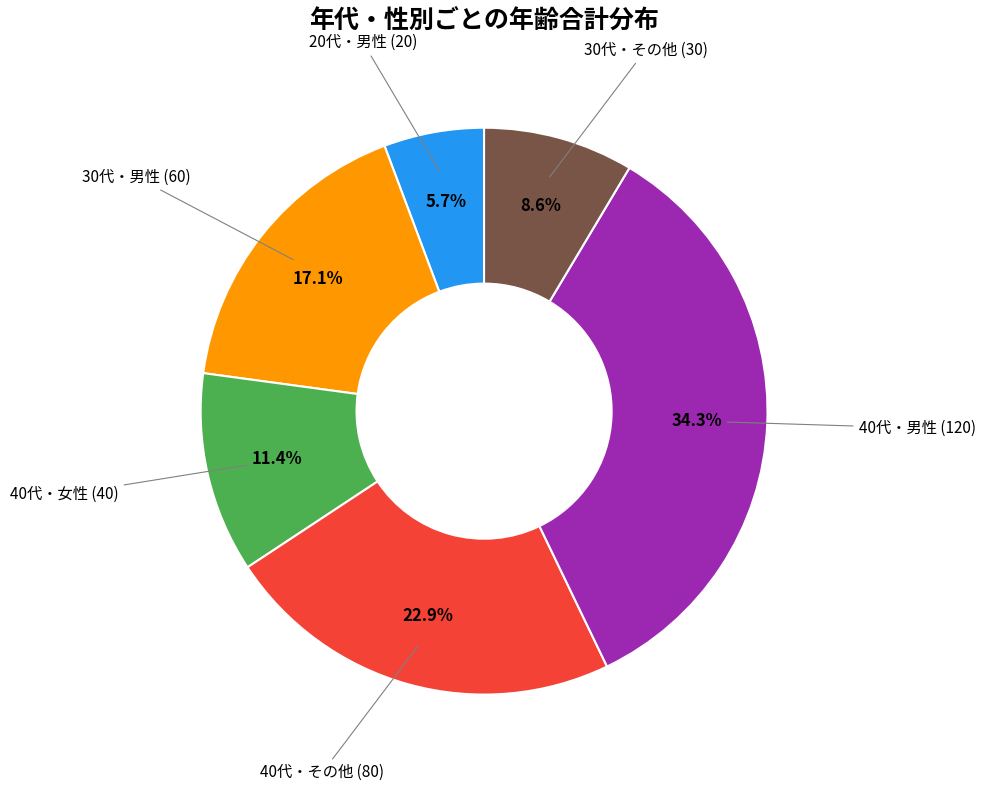

Is there a majority slice in this chart?

No